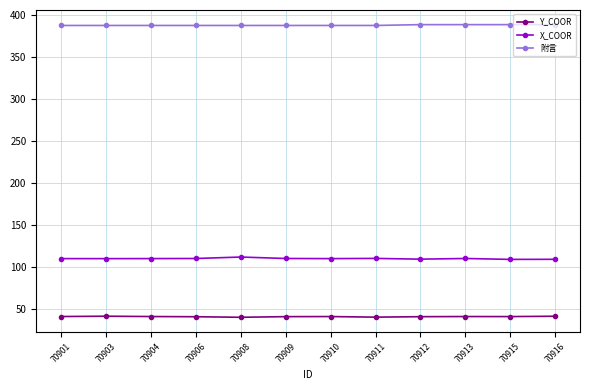

Is the value of Y_COOR at 70912 greater than the value of 附言 at 70915?

No